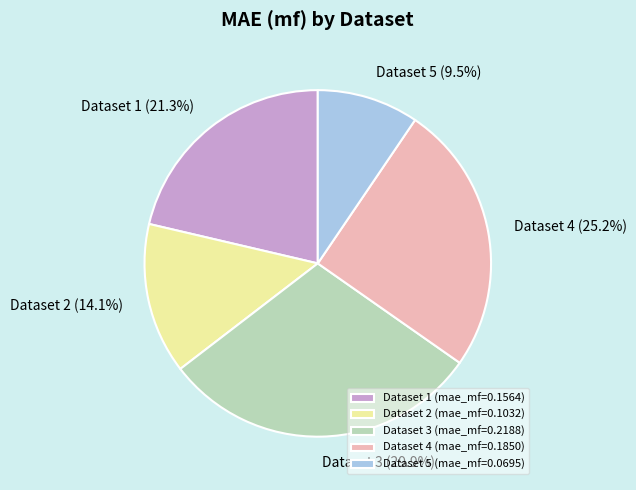

How much of the chart is everything except Dataset 2 (14.1%)?

85.9%